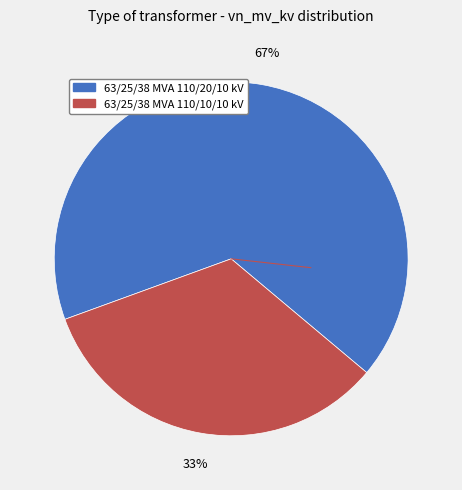

Which slice is the smallest?

63/25/38 MVA 110/10/10 kV